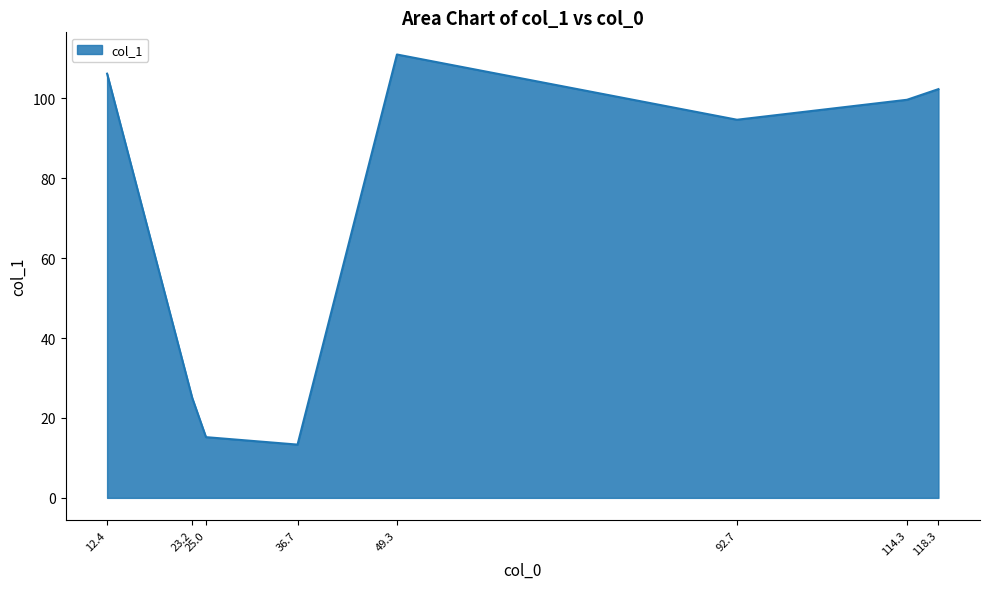

Which has a higher value, 25.0 or 114.3?

114.3